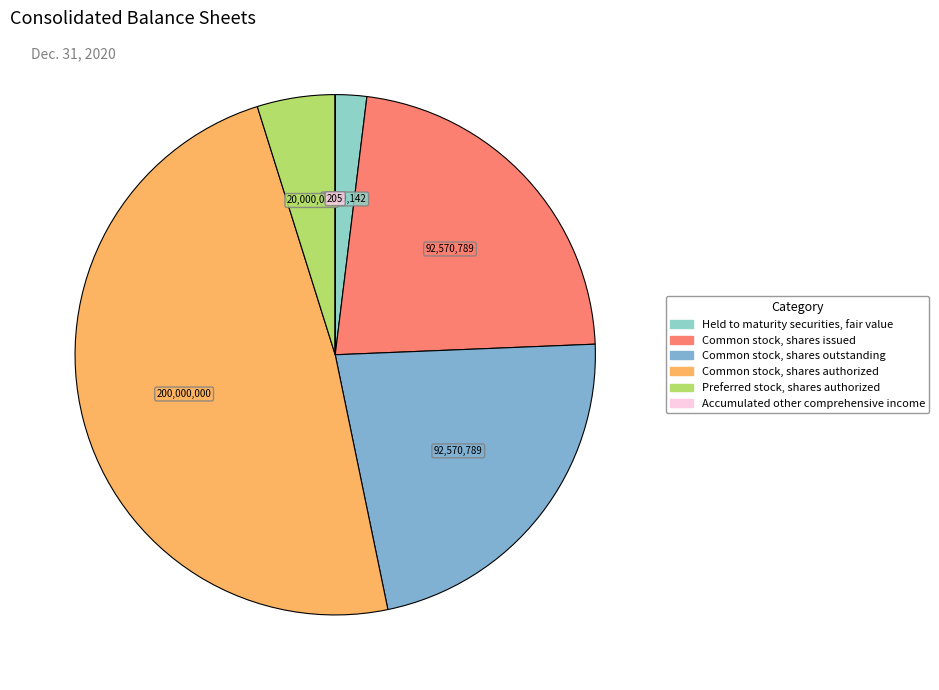

To the nearest percent, what percentage of the pie is Preferred stock, shares authorized?

5%